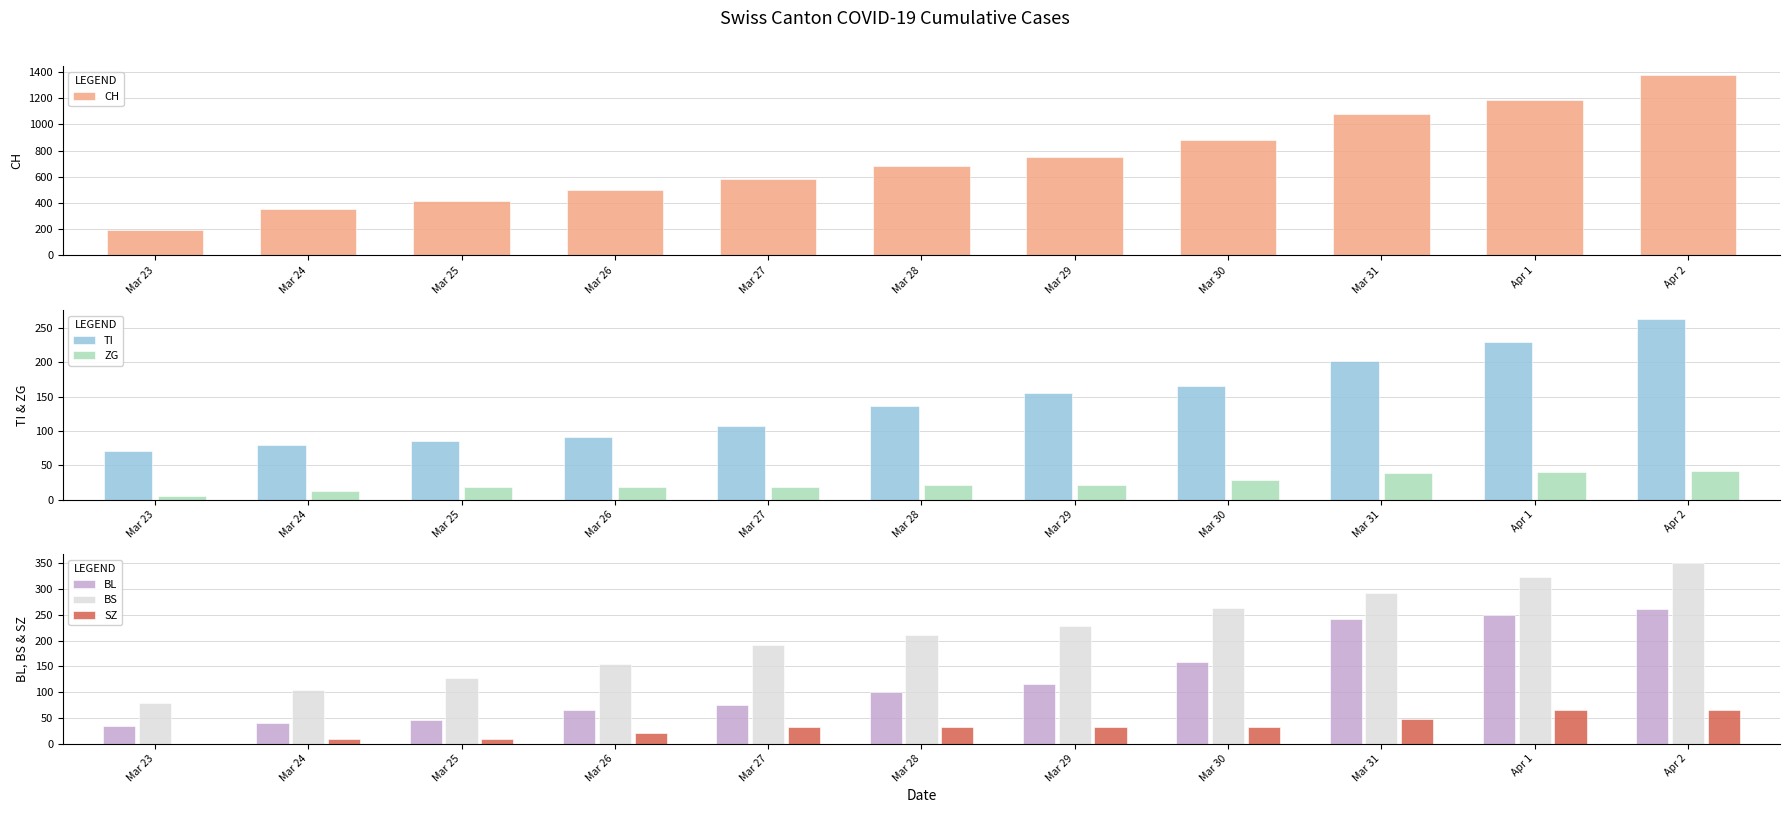

True or false: BL has a value of 35 at Mar 23.

True